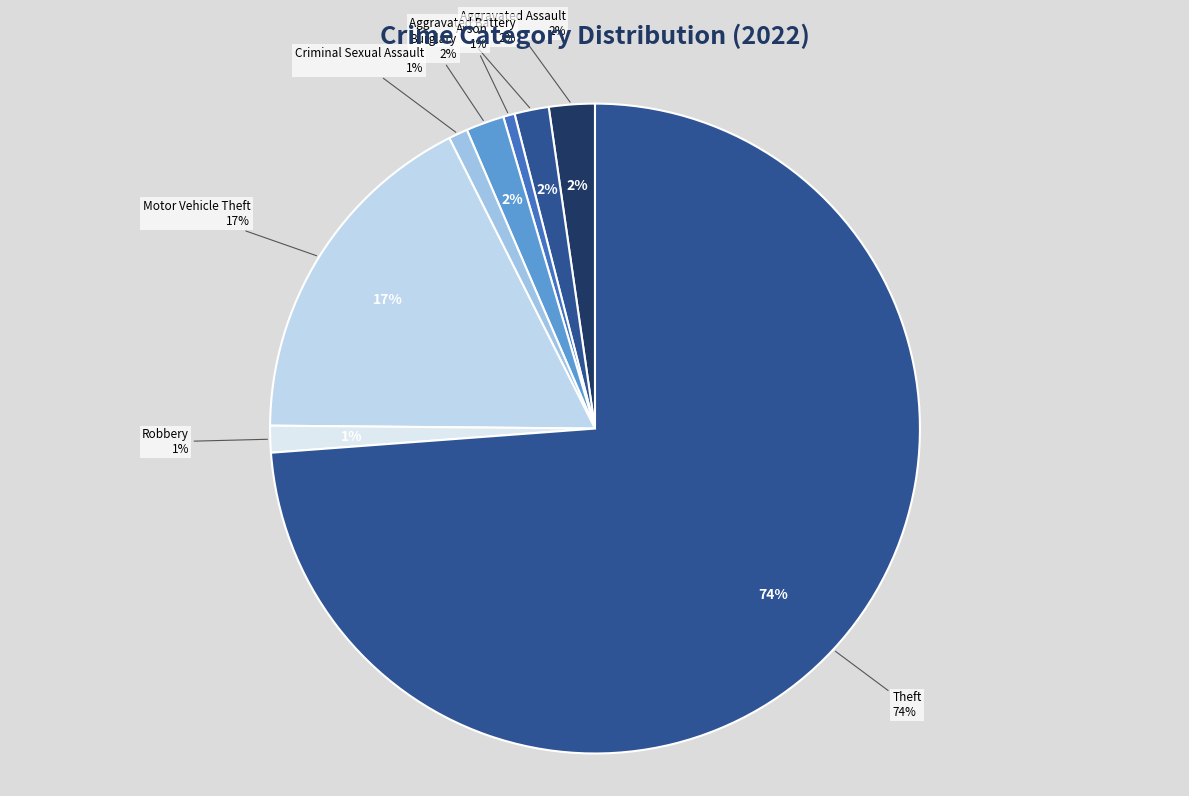

What is the smallest slice in the pie chart?

Arson